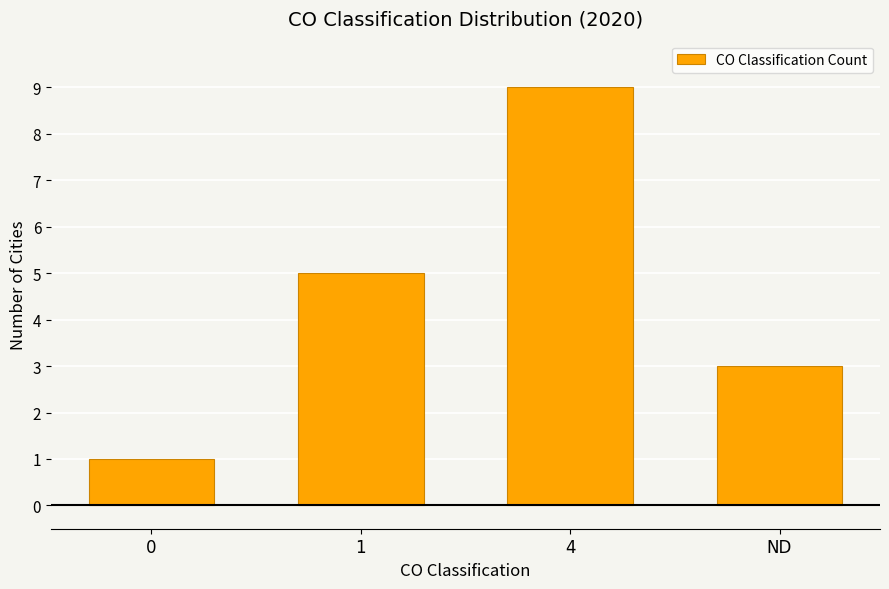

Reading left to right, what are all the values shown in this chart?

0=1	1=5	4=9	ND=3